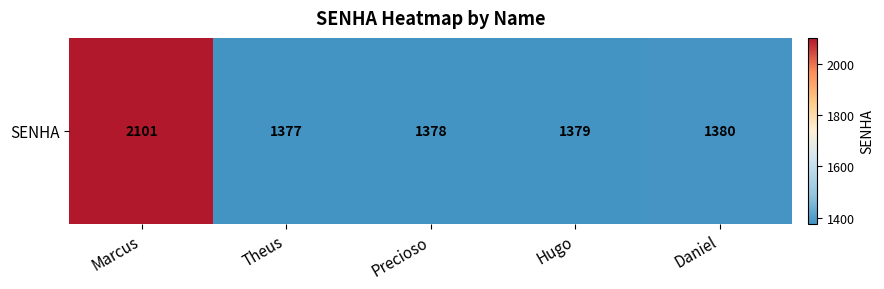

What is the sum of all values?

7615